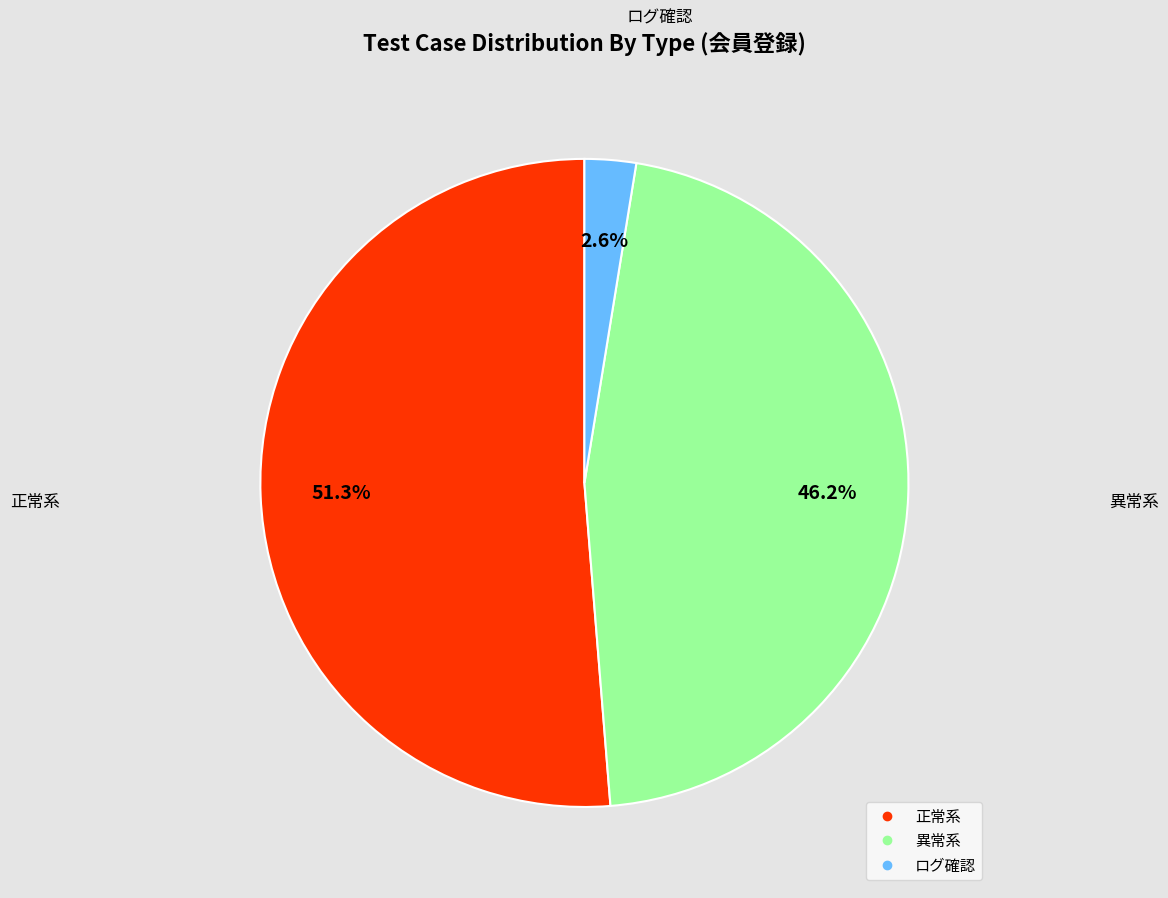

To the nearest percent, what is the combined percentage of ログ確認 and 異常系?

49%